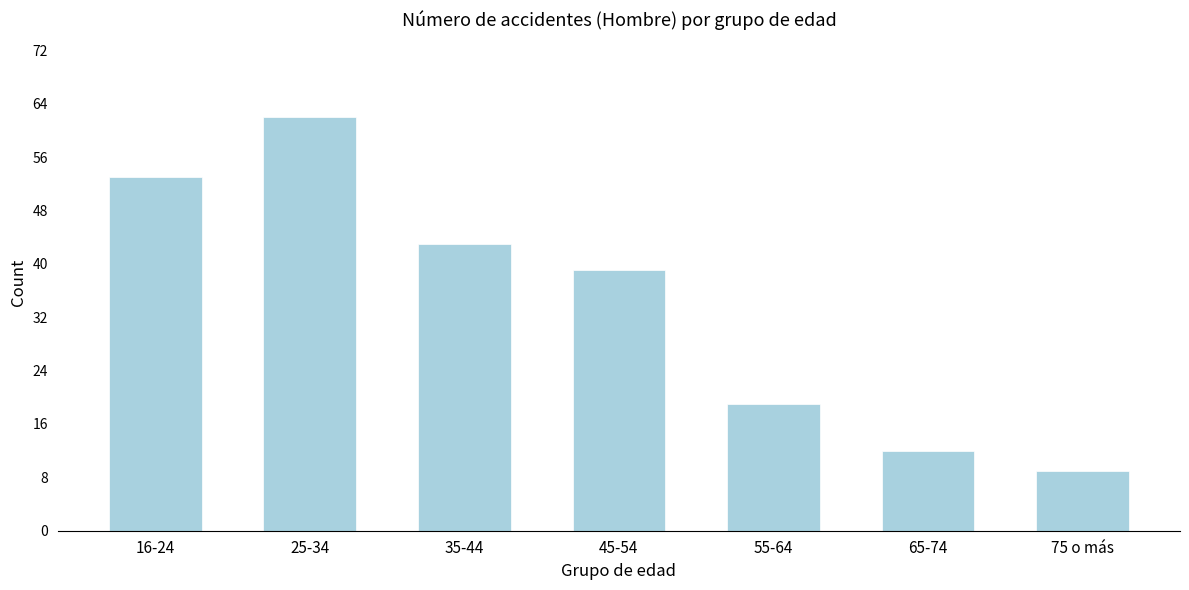

Reading left to right, transcribe all the data shown in this chart.

53	62	43	39	19	12	9